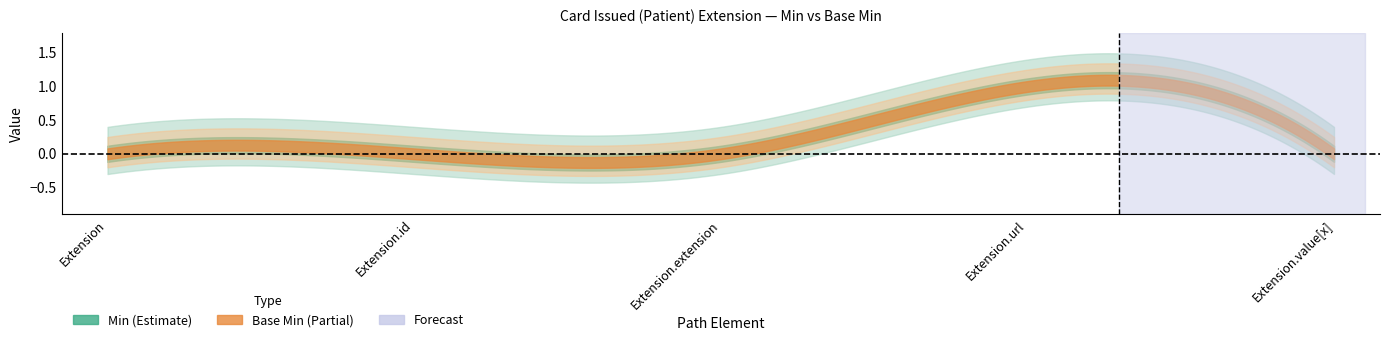

Does the chart display data point markers on the line(s)?

No